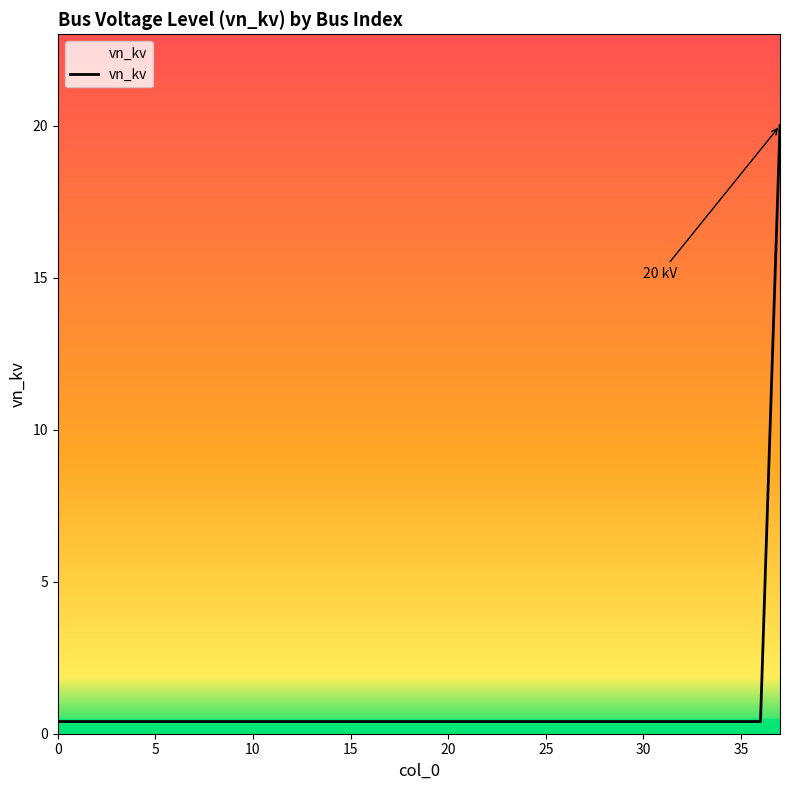

What is the difference between the maximum and minimum values?

19.6